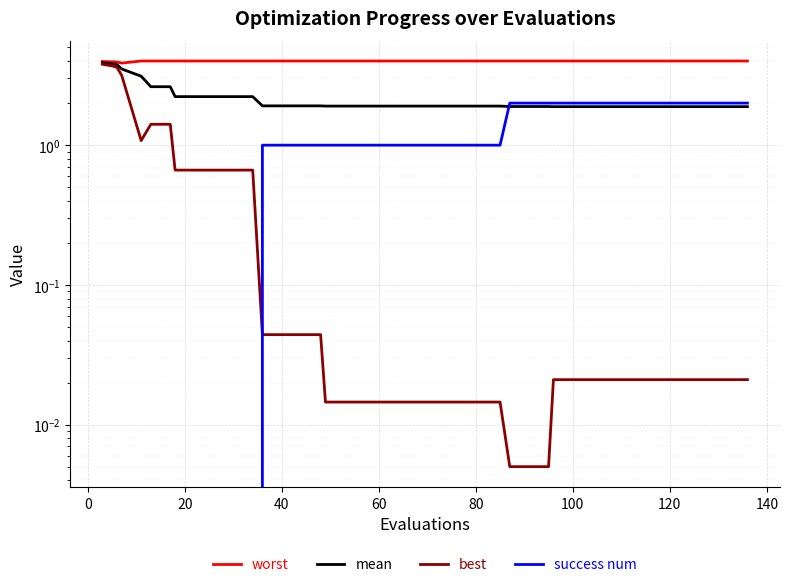

What is the sum of all mean values?

87.5